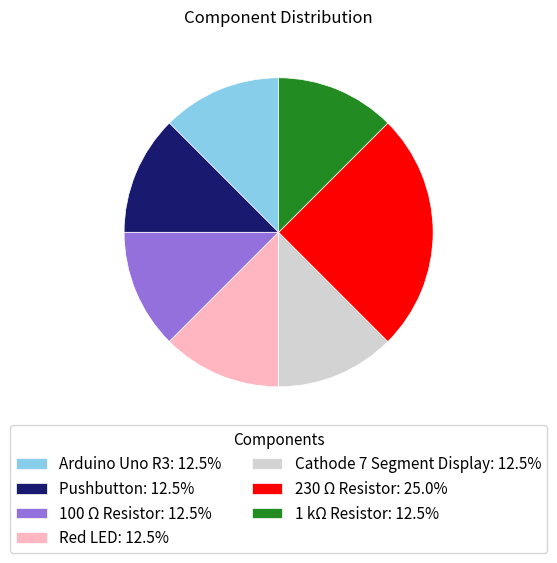

Do 100 Ω Resistor: 12.5% and Cathode 7 Segment Display: 12.5% together represent more than half of the pie?

No